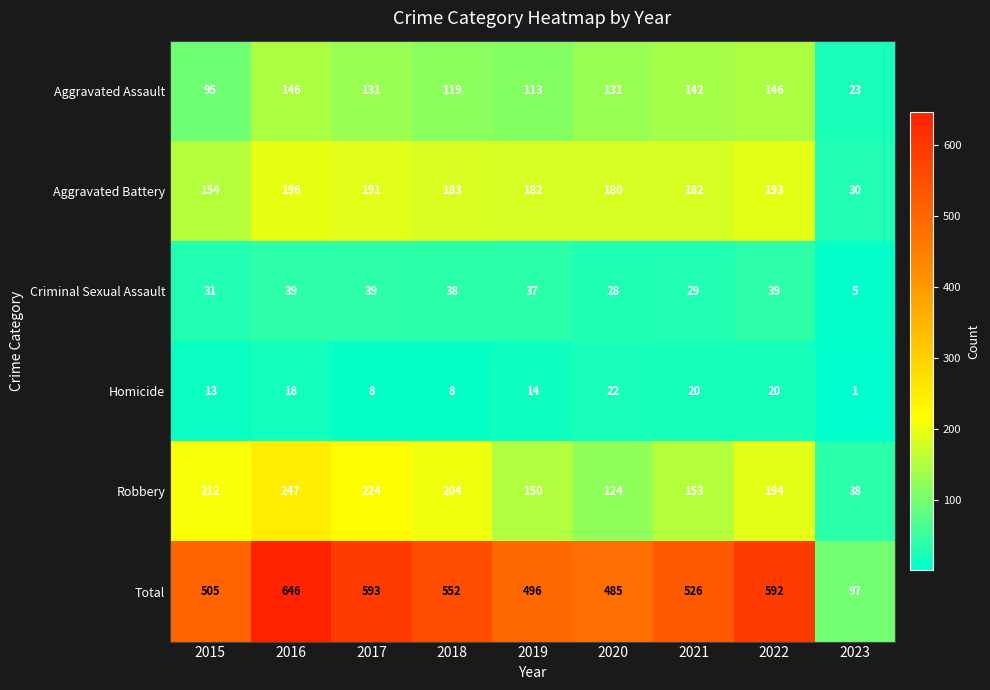

True or false: Aggravated Assault has a value of 86 at 2017.

False